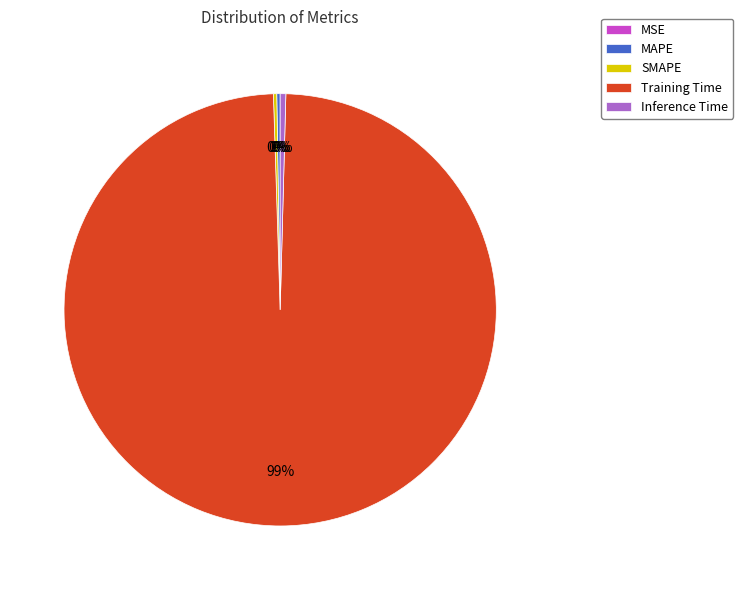

To the nearest percent, what is the average slice percentage?

20%